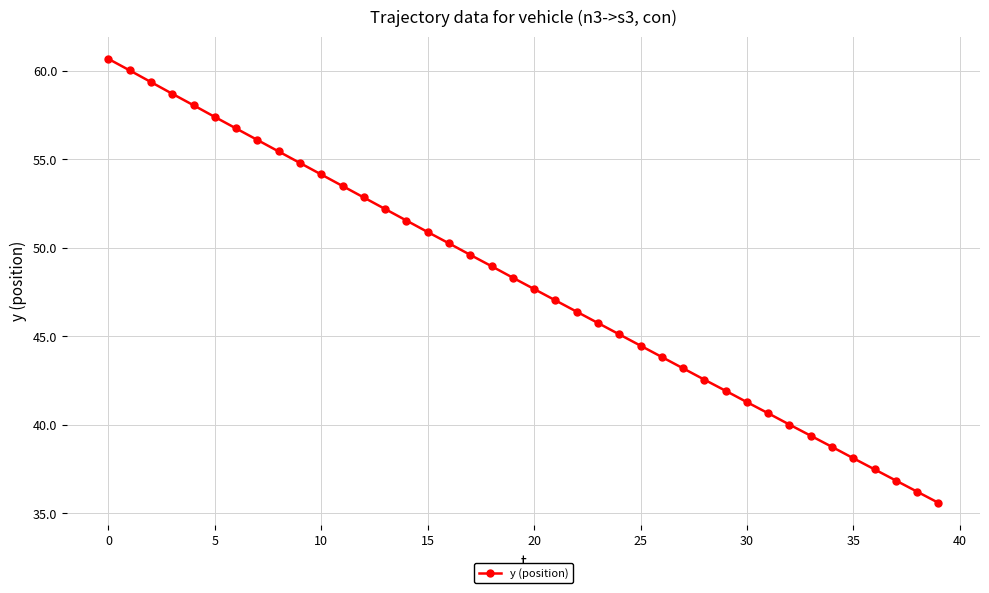

What is the maximum value shown in the chart?

60.7